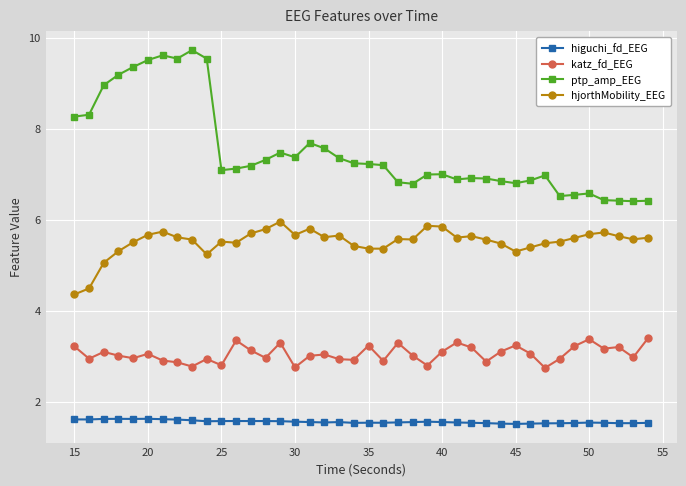

True or false: hjorthMobility_EEG and ptp_amp_EEG intersect in this chart.

False